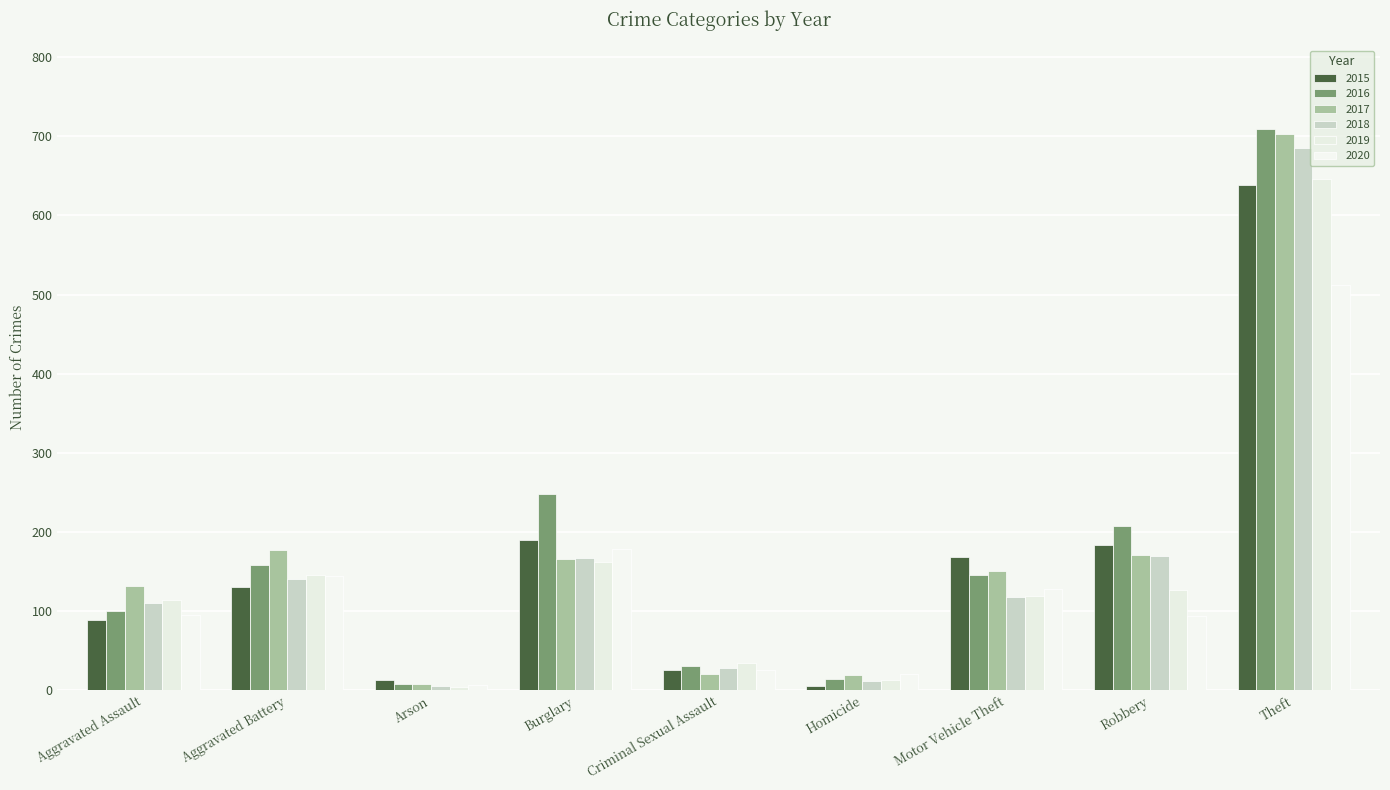

What are all the series names shown in the legend?

2015, 2016, 2017, 2018, 2019, 2020